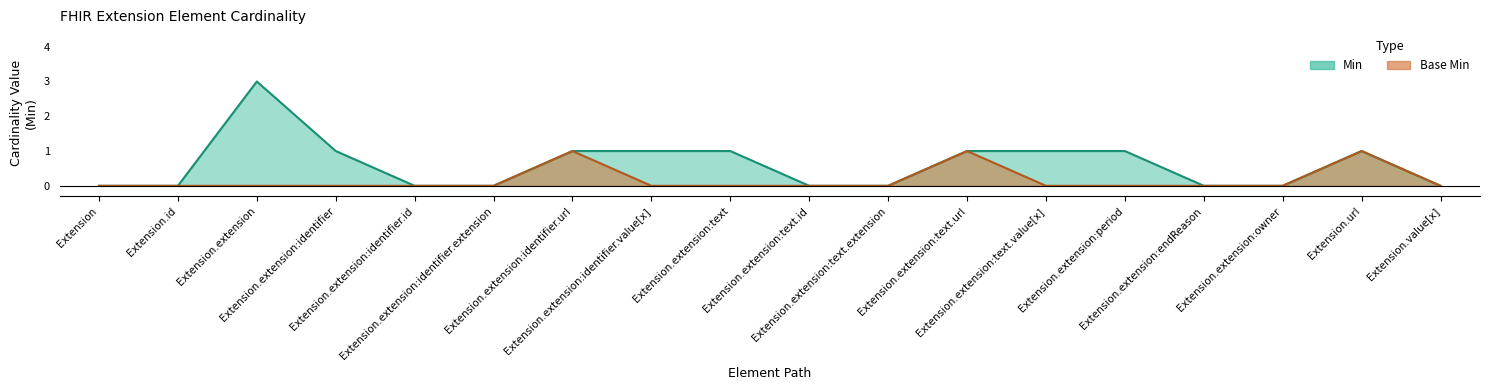

What value does the Min series have at Extension.extension:identifier?

1